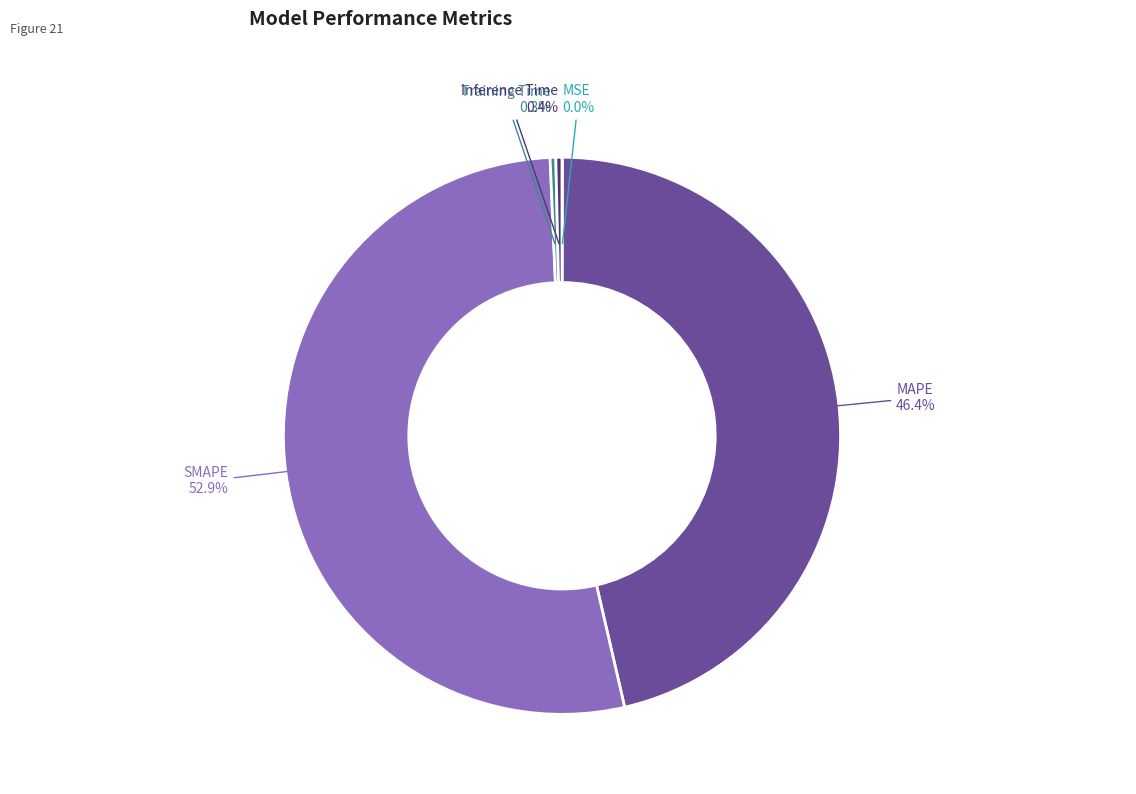

What is the ratio of the value at MAPE to the value at SMAPE?

0.9